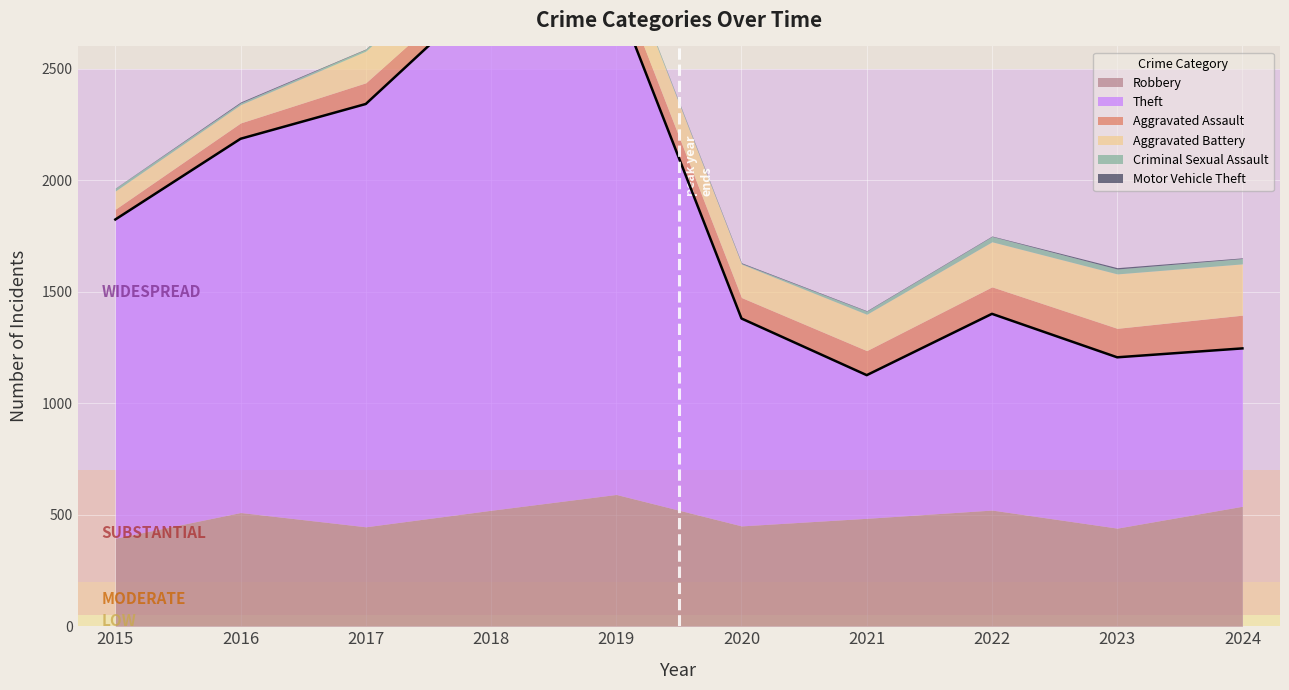

List the labels in order of Theft value, largest first.

2018, 2019, 2017, 2016, 2015, 2020, 2022, 2023, 2024, 2021